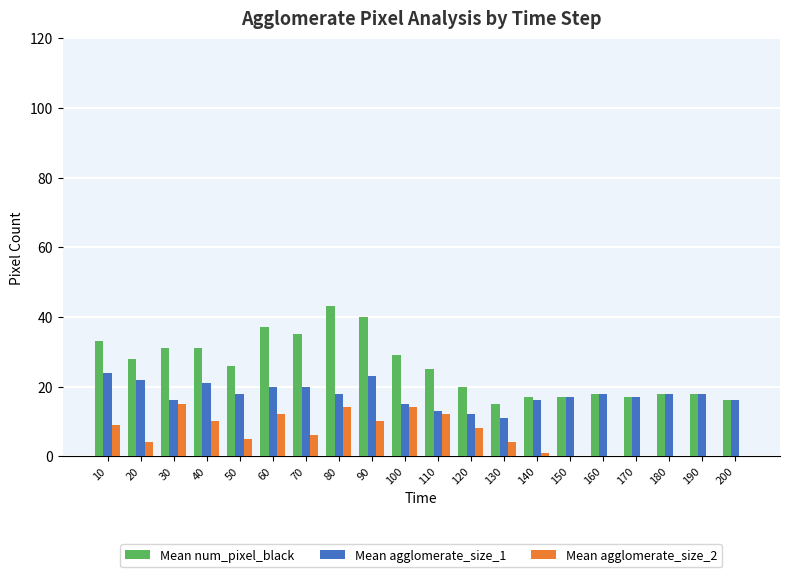

Which series has the largest total across all categories?

Mean num_pixel_black